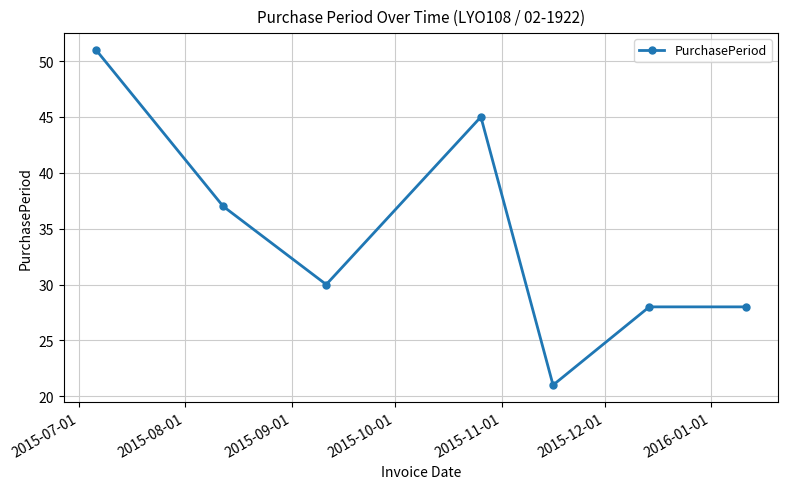

What is the minimum value shown in the chart?

21